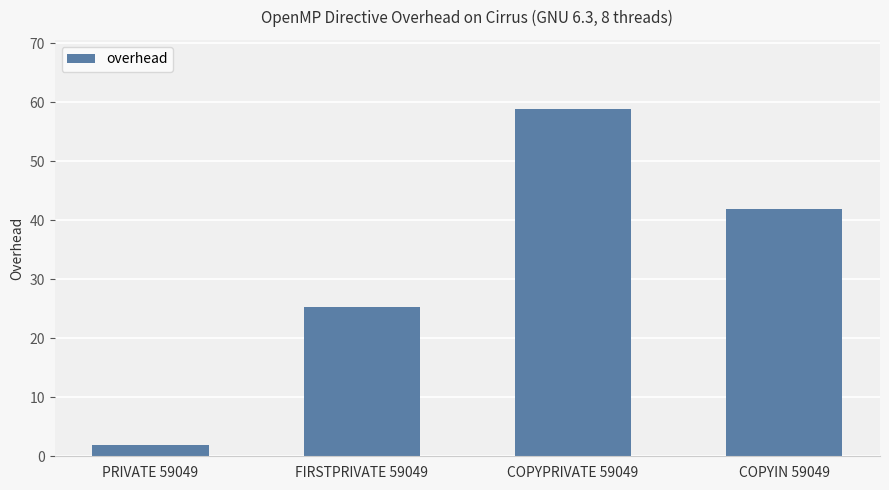

Reading right to left, transcribe all the data shown in this chart.

41.9	58.8	25.3	1.9